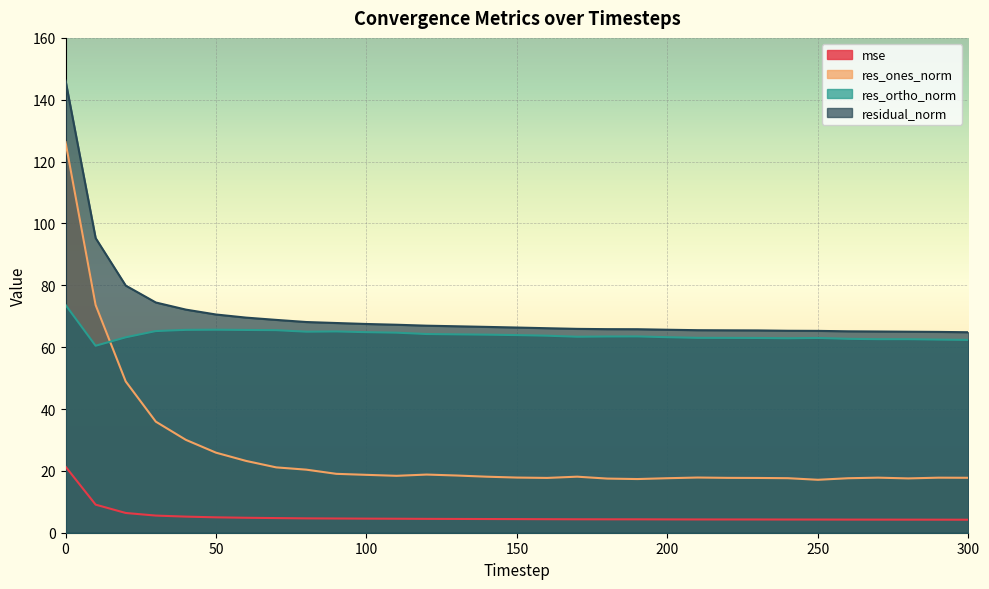

Reading left to right, transcribe all the data shown in this chart.

mse: 21.4	9.1	6.4	5.5	5.2	5.0	4.8	4.7	4.6	4.6	4.6	4.5	4.5	4.5	4.4	4.4	4.4	4.3	4.3	4.3	4.3	4.3	4.3	4.3	4.3	4.3	4.2	4.2	4.2	4.2	4.2
res_ones_norm: 126.3	73.6	48.9	35.9	30.0	25.9	23.2	21.1	20.4	19.0	18.7	18.4	18.8	18.5	18.1	17.8	17.7	18.1	17.5	17.4	17.6	17.8	17.7	17.7	17.6	17.1	17.6	17.8	17.6	17.8	17.8
res_ortho_norm: 73.7	60.5	63.2	65.2	65.6	65.6	65.6	65.5	65.0	65.1	64.8	64.7	64.2	64.1	64.0	63.9	63.7	63.4	63.5	63.5	63.2	63.0	63.0	63.0	62.9	63.0	62.7	62.6	62.6	62.4	62.3
residual_norm: 146.2	95.3	79.9	74.4	72.1	70.6	69.6	68.8	68.1	67.8	67.5	67.3	66.9	66.8	66.6	66.3	66.1	65.9	65.8	65.8	65.6	65.5	65.4	65.4	65.3	65.3	65.1	65.1	65.0	64.9	64.8